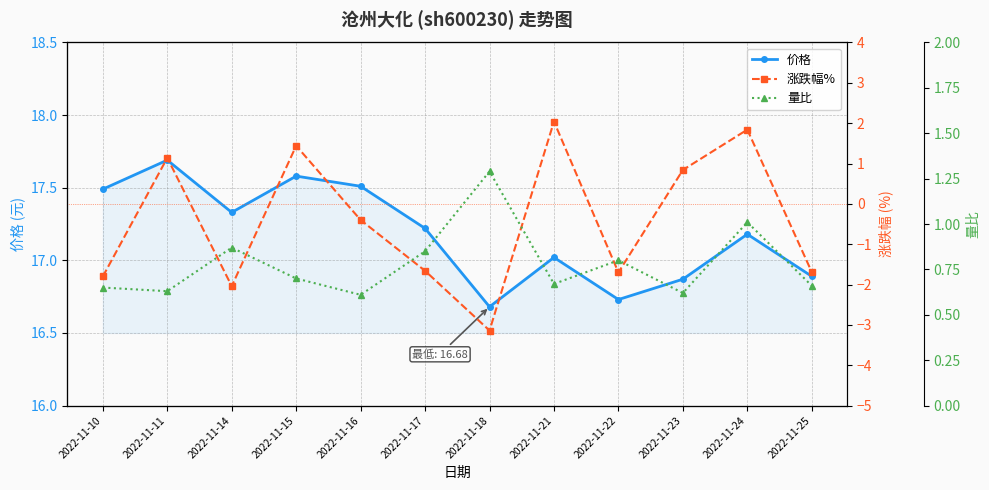

At which label is 价格 closest to 17?

2022-11-21